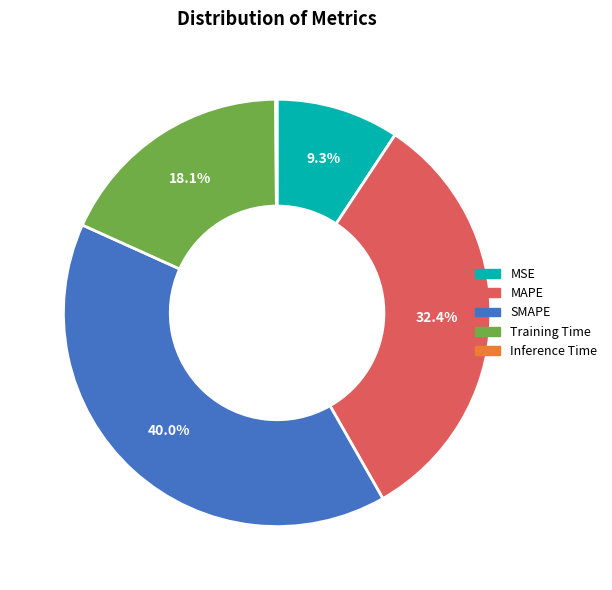

To the nearest percent, what percentage of the pie is MSE?

9%